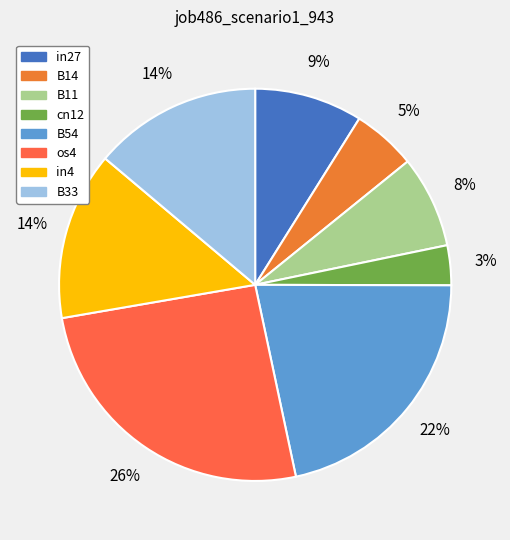

How many slices are in this pie chart?

8